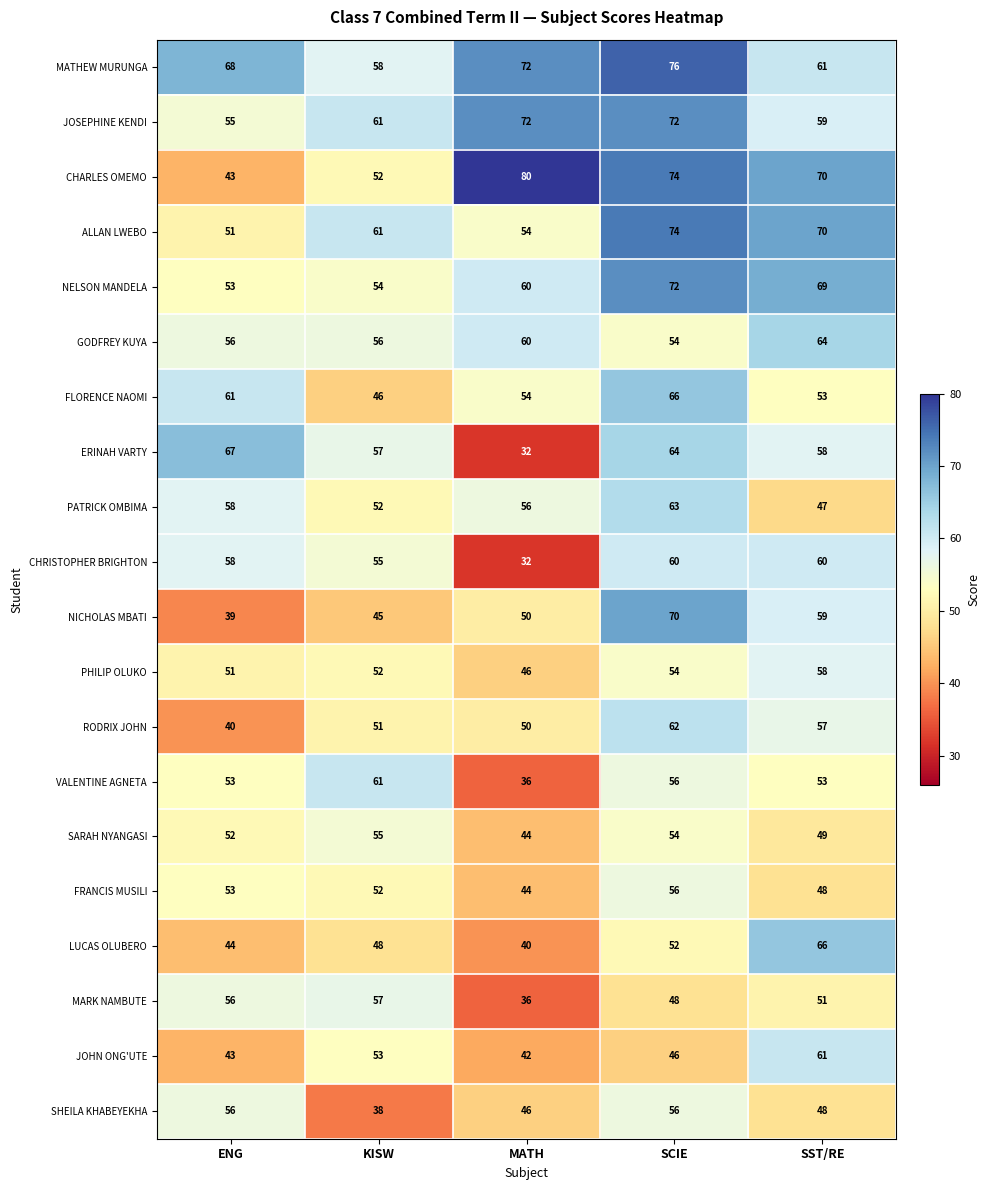

At which category is the sum across all series the highest?

SCIE